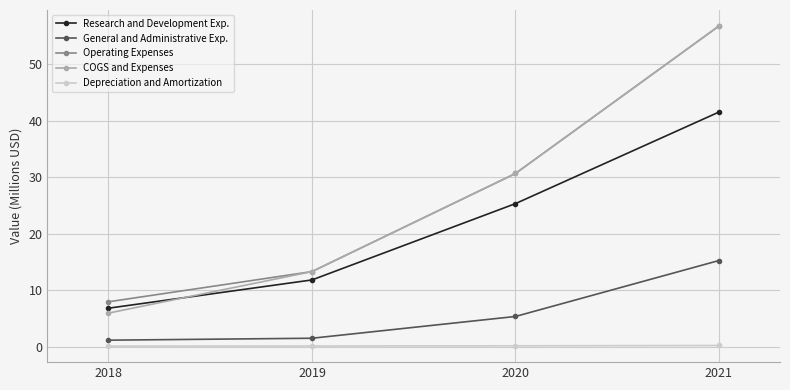

Does the chart display data point markers on the line(s)?

Yes